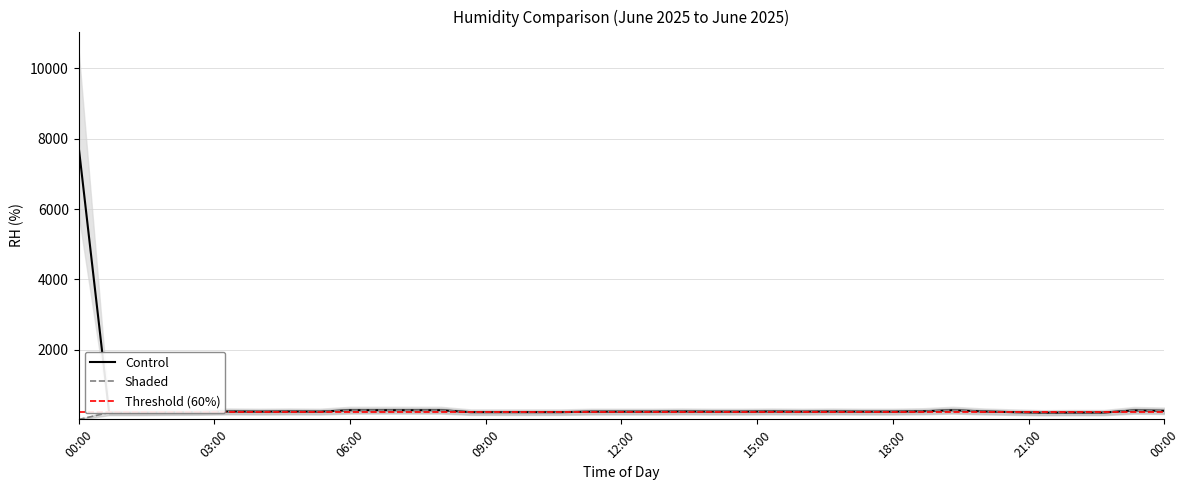

Does the chart display data point markers on the line(s)?

No